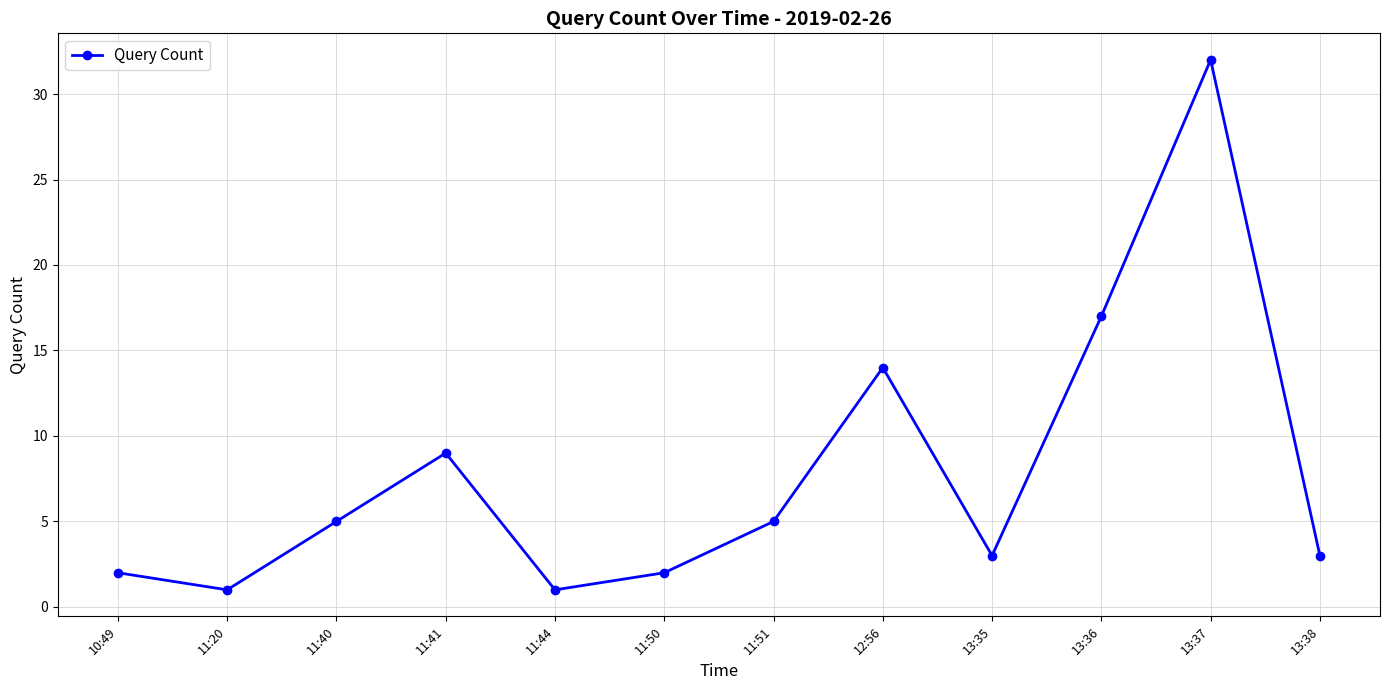

Where is the data nearest to the value 16?

13:36